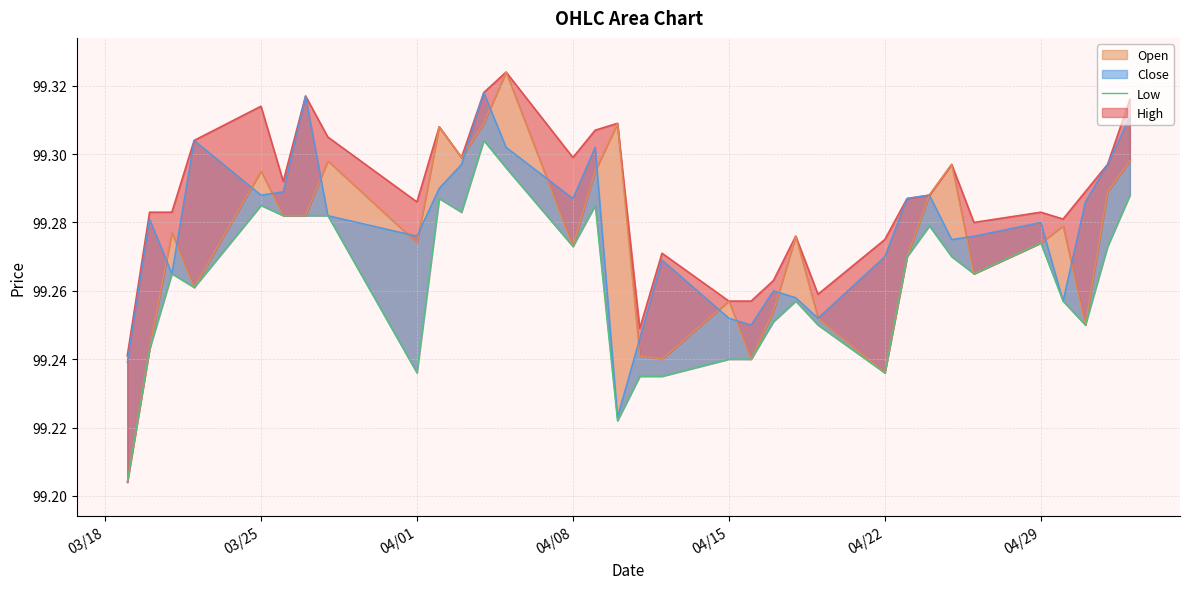

How many points are higher than both their immediate neighbors (excluding endpoints)?

8